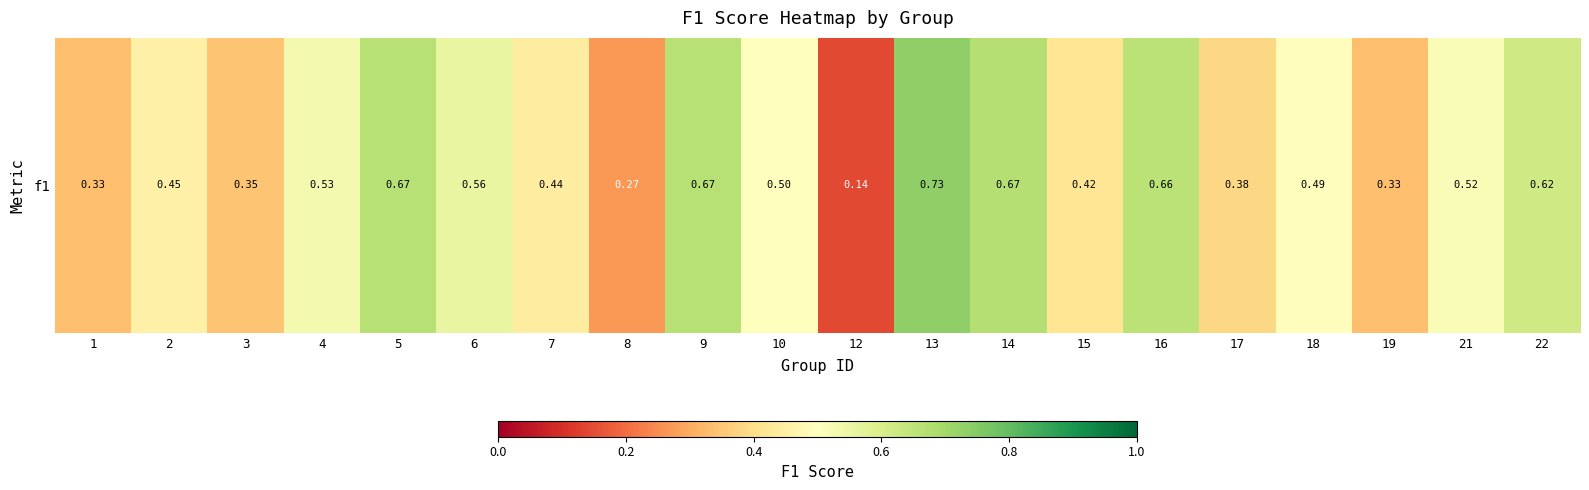

What is the smallest value displayed?

0.1